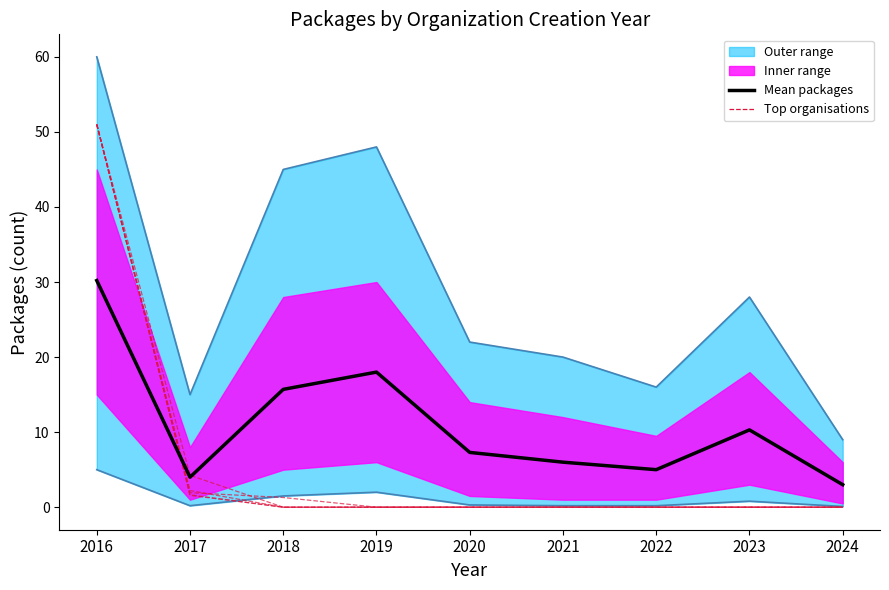

True or false: Upper bound and Lower bound intersect in this chart.

False